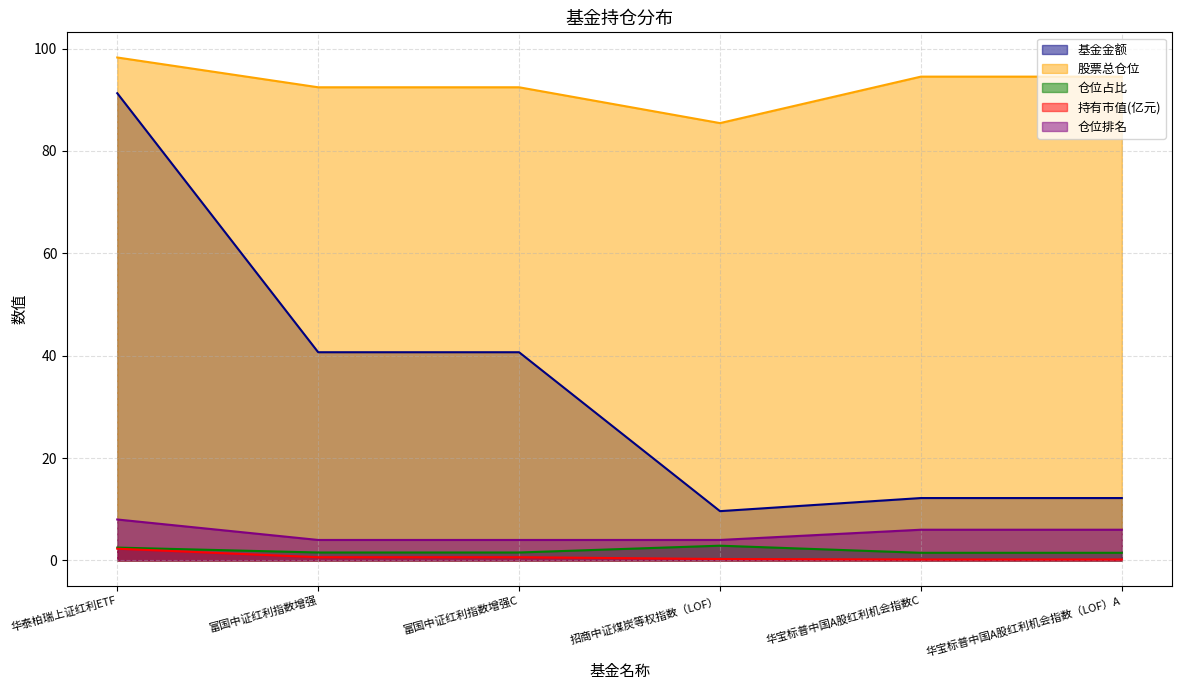

Reading right to left, extract all data points from this chart.

基金金额: 12.2	12.2	9.6	40.7	40.7	91.3
股票总仓位: 94.5	94.5	85.5	92.5	92.5	98.3
仓位占比: 1.5	1.5	2.9	1.6	1.6	2.5
持有市值(亿元): 0.2	0.2	0.3	0.6	0.6	2.3
仓位排名: 6.0	6.0	4.0	4.0	4.0	8.0